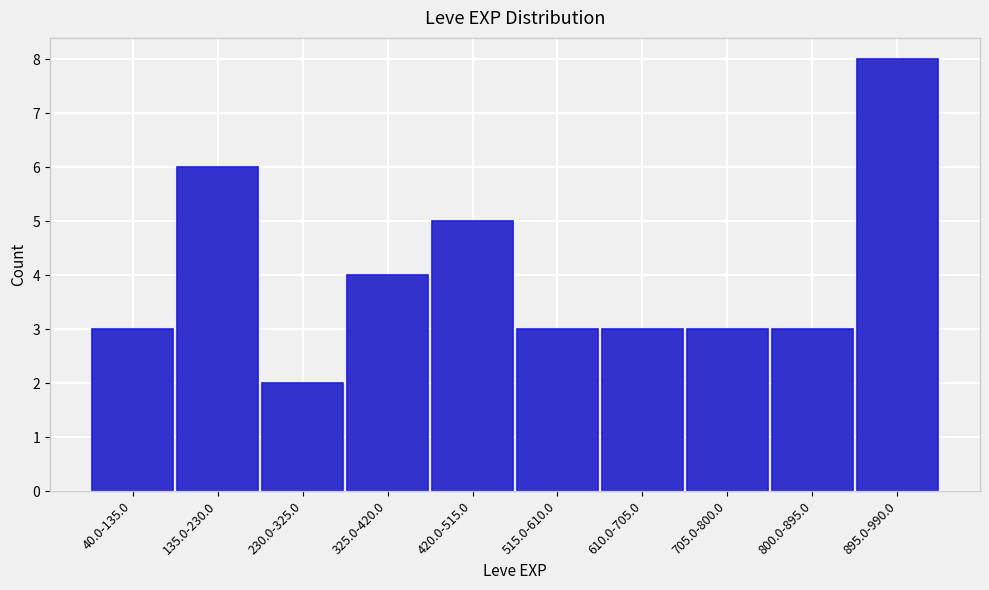

Reading left to right, transcribe all the data shown in this chart.

3	6	2	4	5	3	3	3	3	8